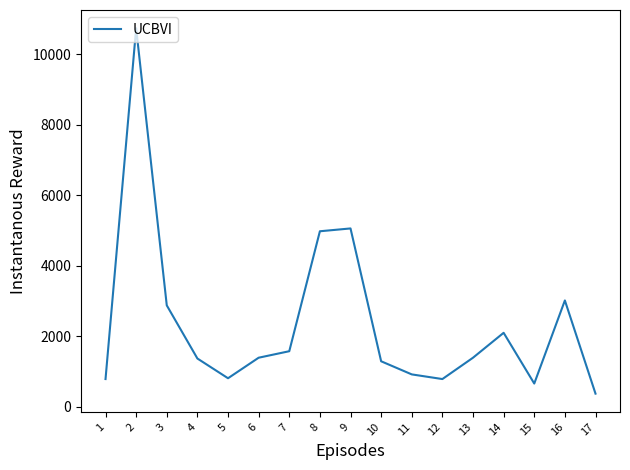

What is the approximate value at 6?

1391.8